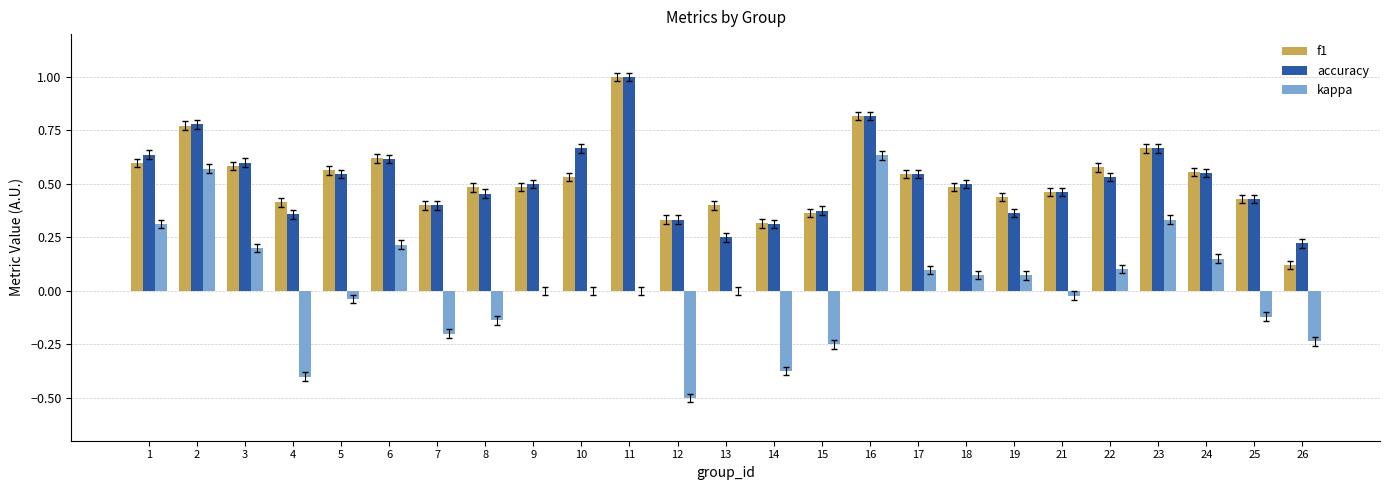

Which series changed the most between 10 and 13?

accuracy